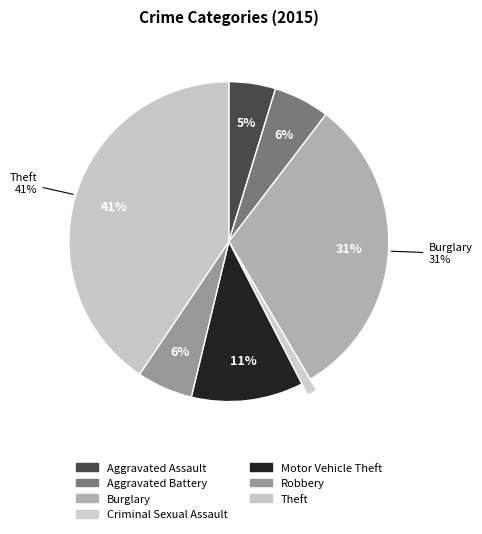

To the nearest percent, what percentage of the pie is Aggravated Battery?

6%